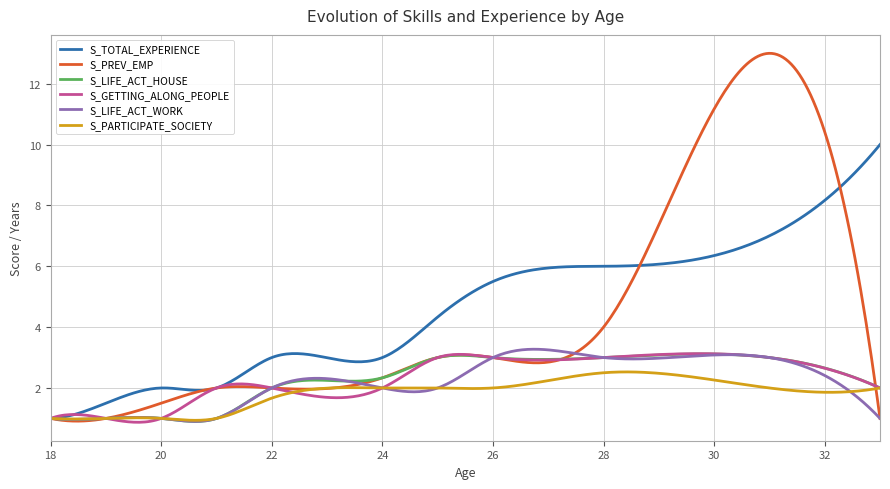

What is the minimum value for S_LIFE_ACT_WORK?

0.9